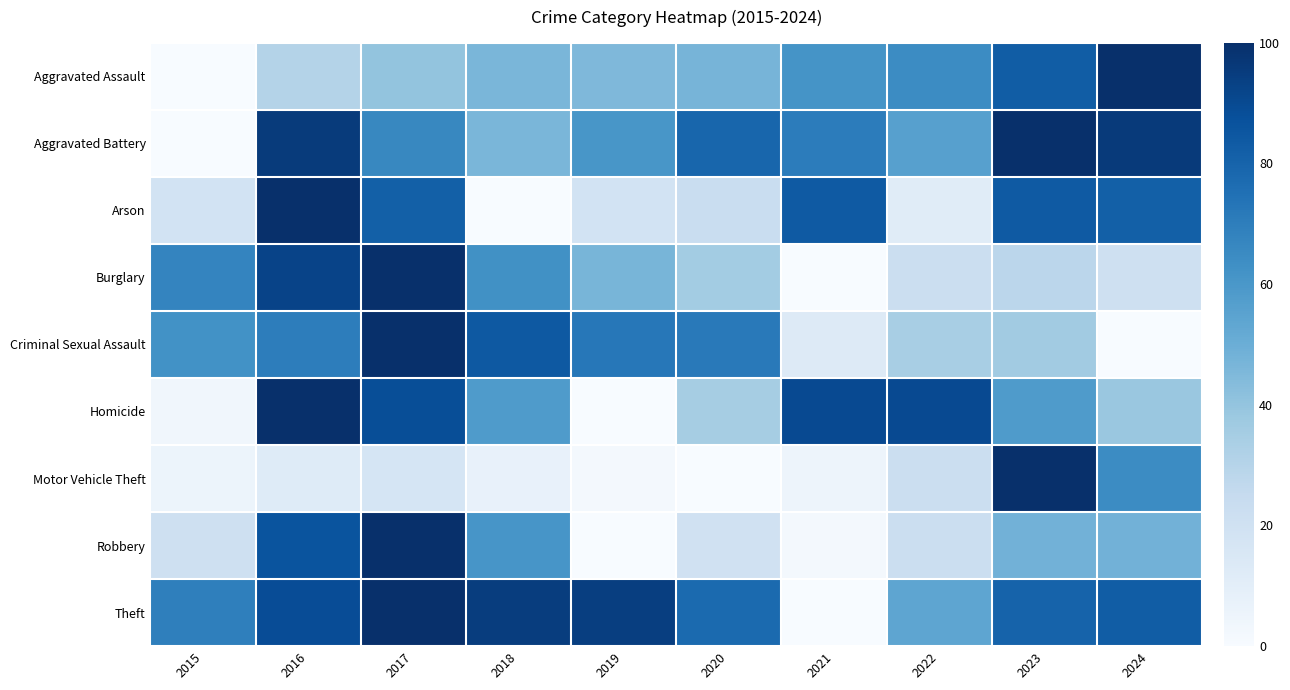

What is the difference between the highest and lowest values at 2017?

83.1